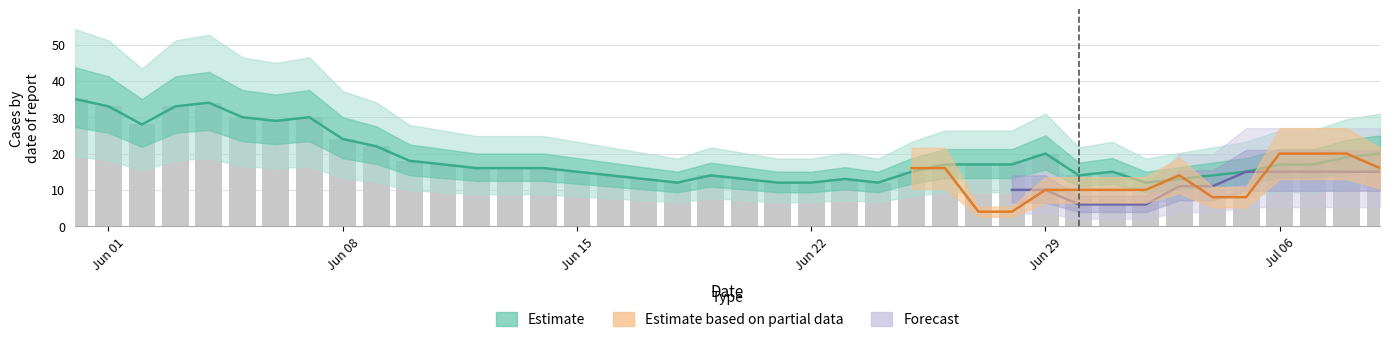

What position from the left is 11?

12